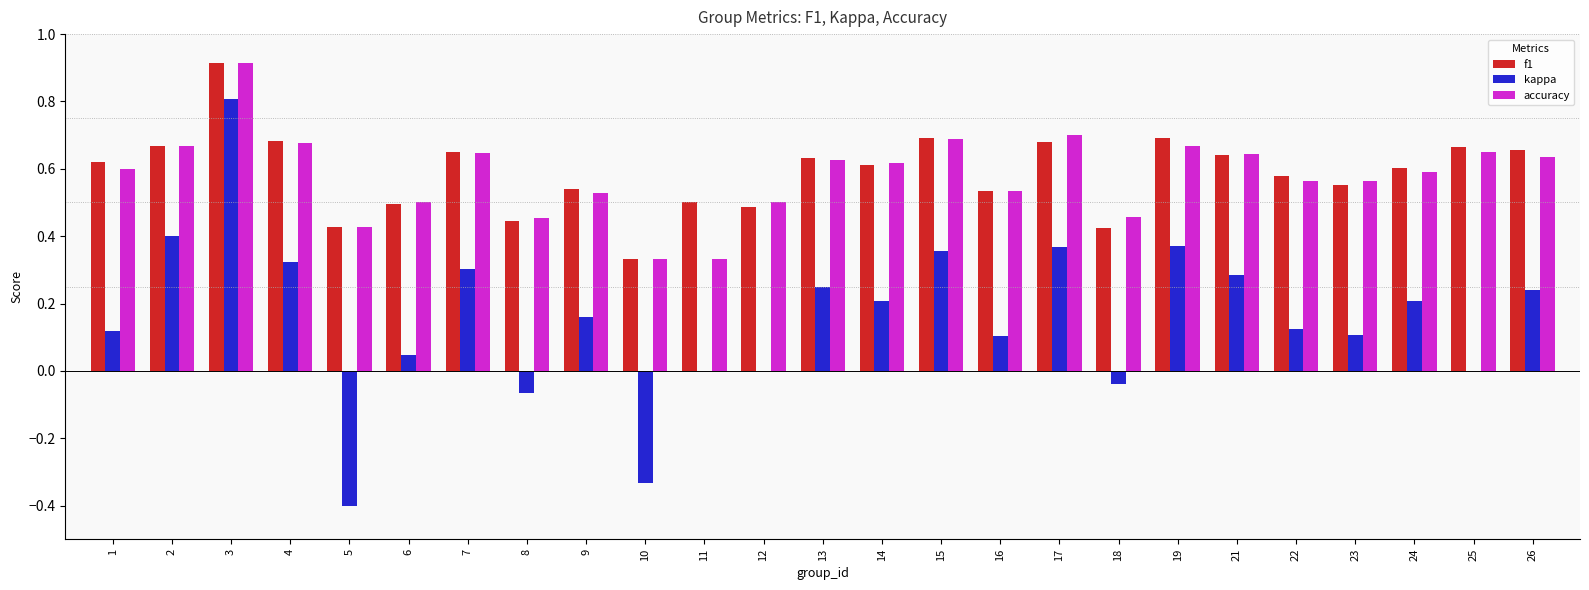

What is the sum of all f1 values?

14.7